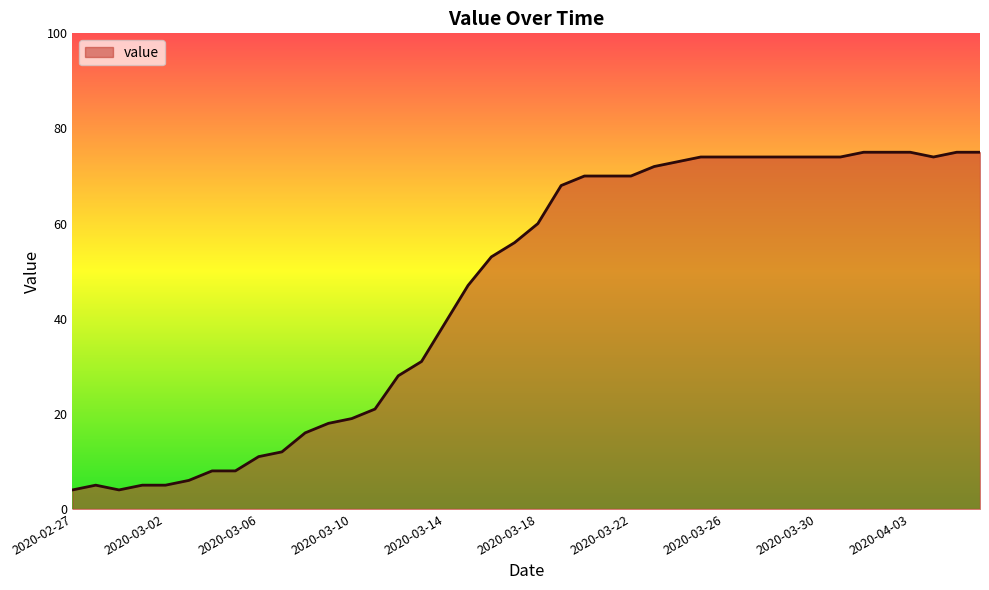

What is the minimum value shown in the chart?

4